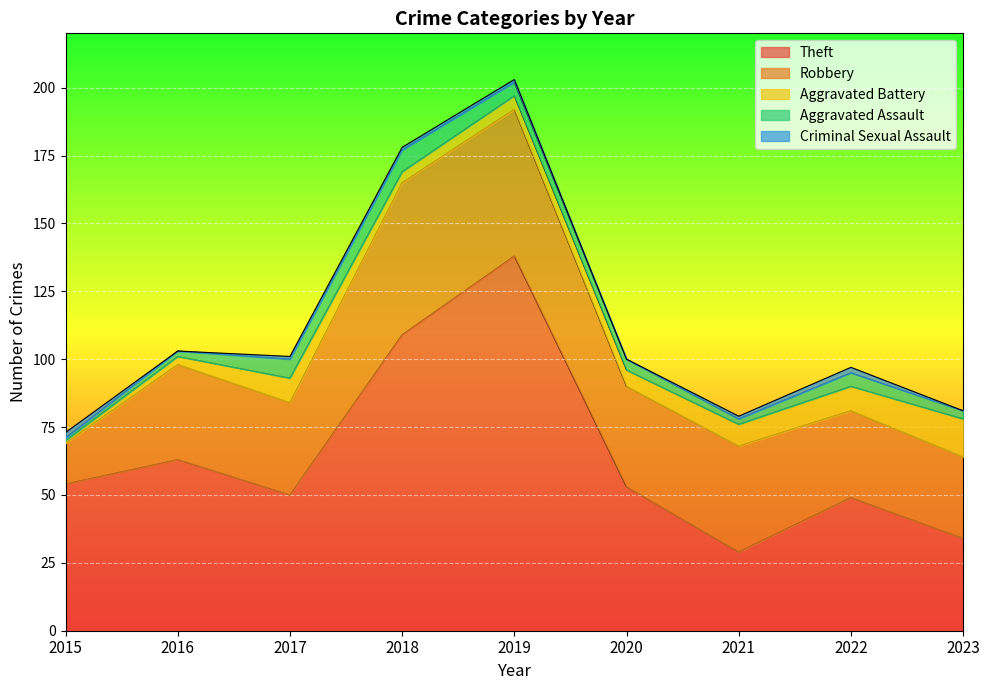

True or false: Theft and Aggravated Assault cross at least once.

False